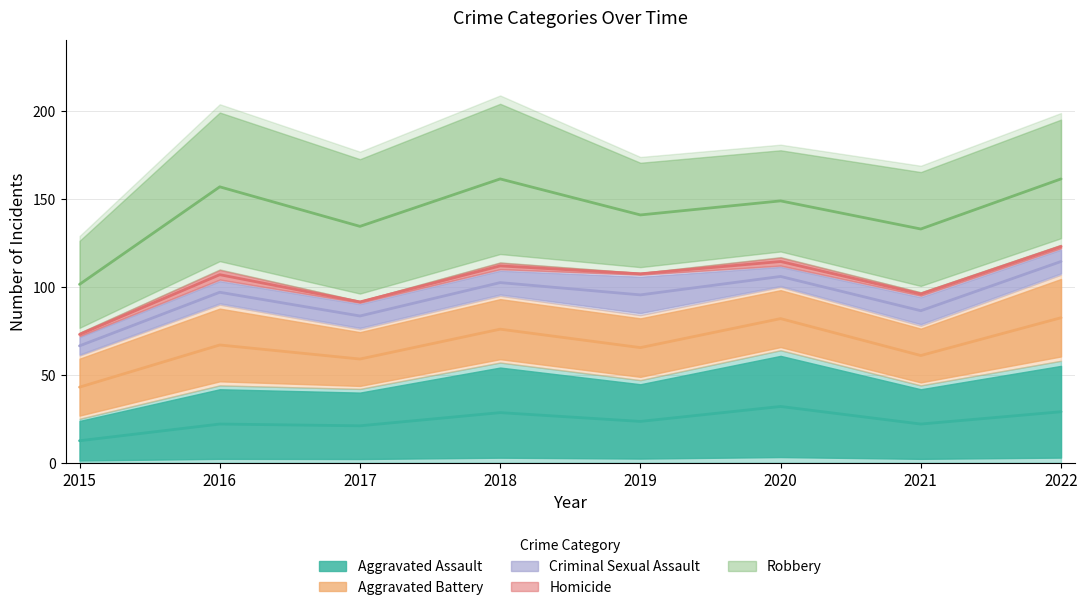

What is the total value across all series at 2016?

204